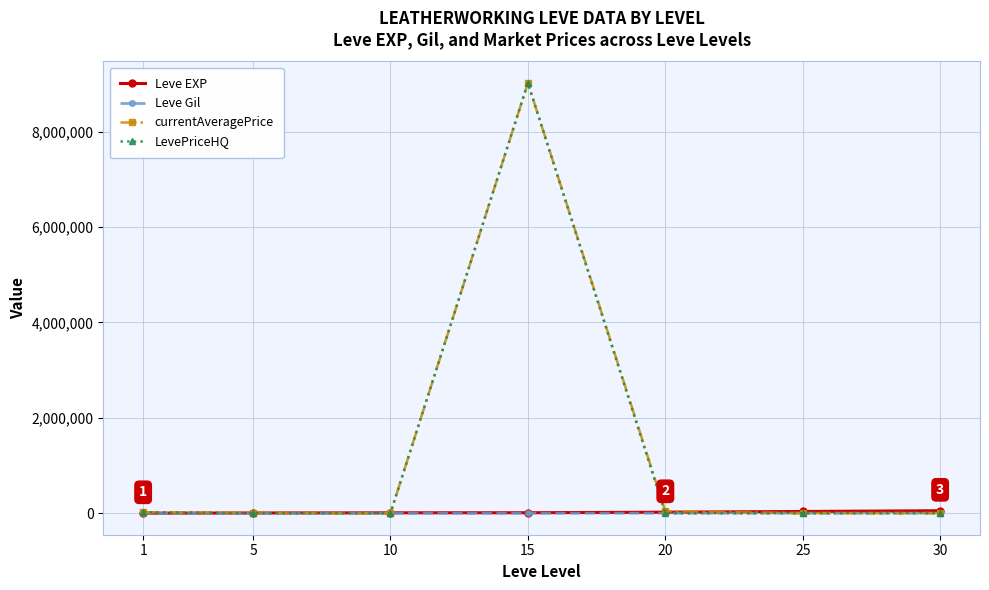

At which category is the sum across all series the highest?

15